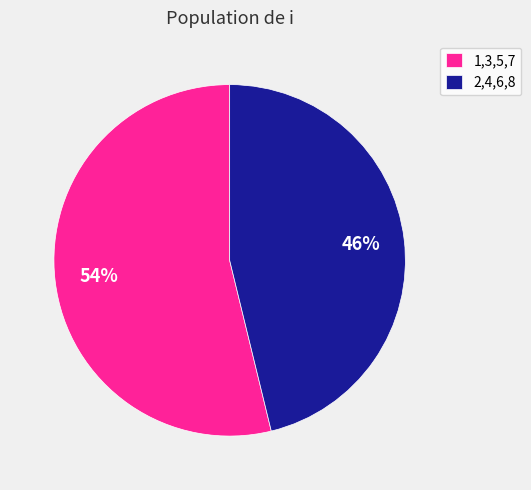

To the nearest percent, what is the difference between the largest and smallest slice percentages?

8%